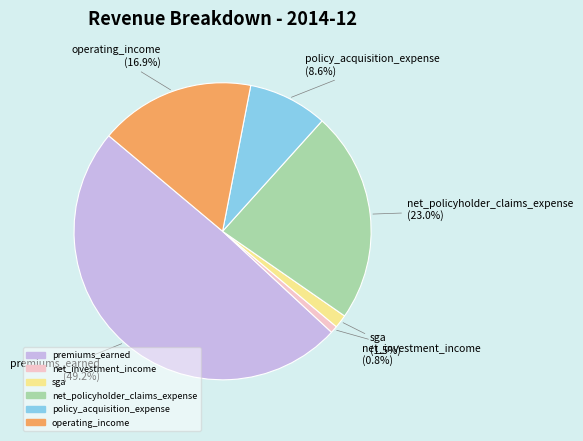

What is the largest slice in the pie chart?

premiums_earned